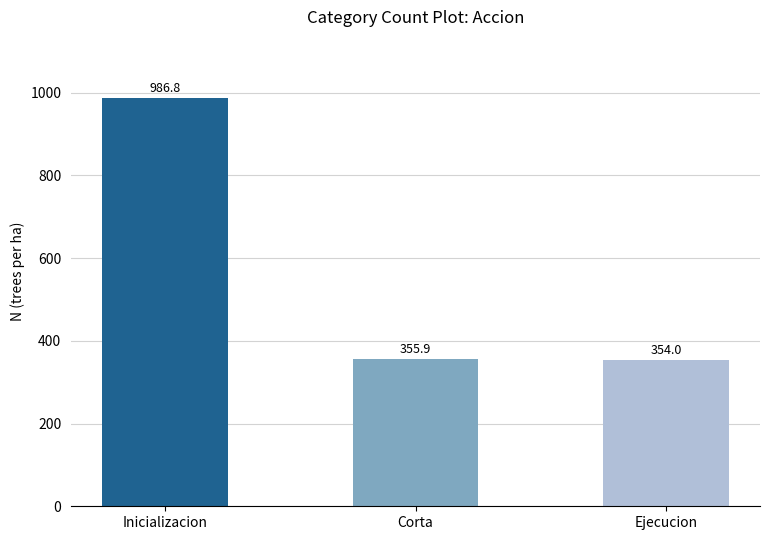

What is the value of the 1st bar from the left?

986.8